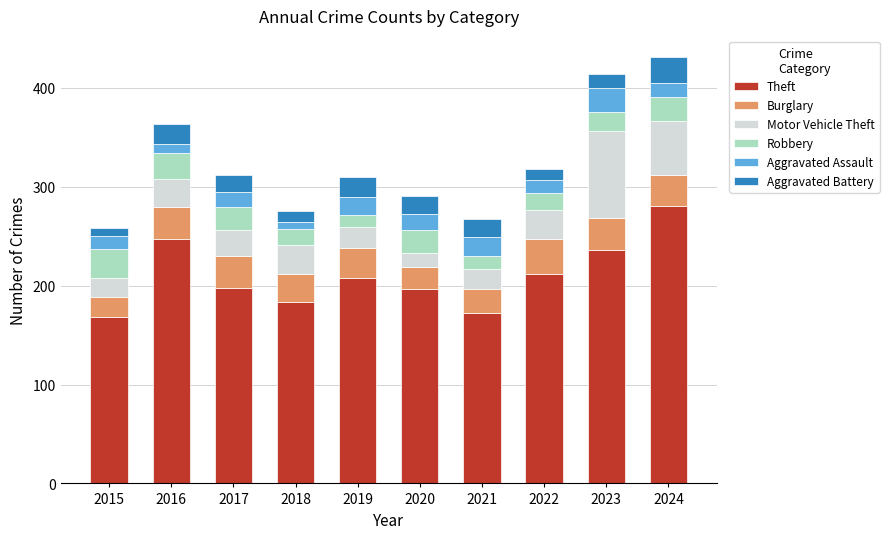

What is the sum of all Theft values?

2102